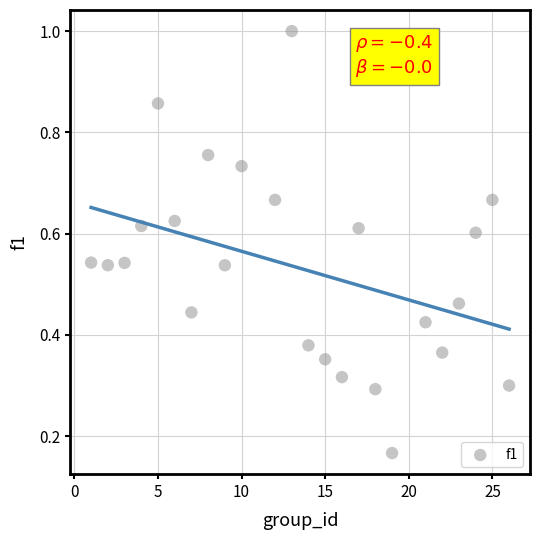

What is the range of X values (max minus min)?

25.0